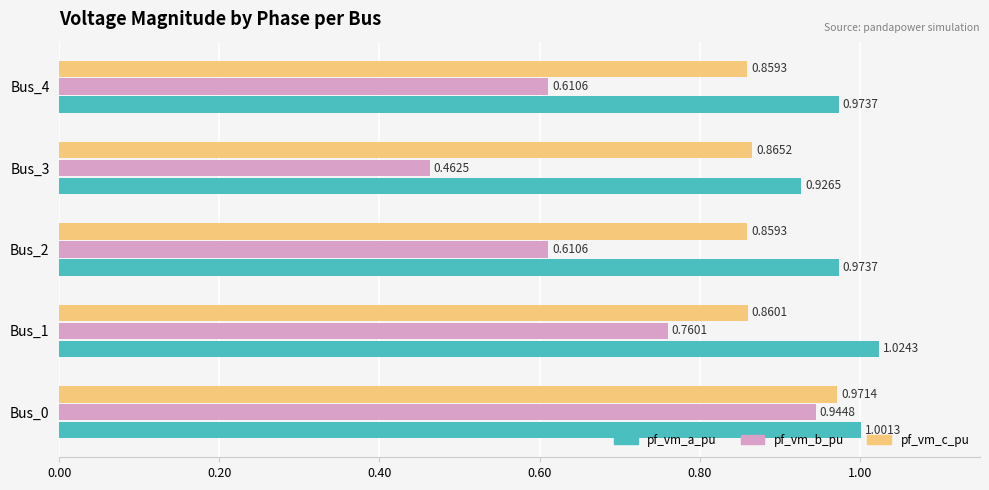

List the series in order of their overall mean, lowest first.

pf_vm_b_pu, pf_vm_c_pu, pf_vm_a_pu